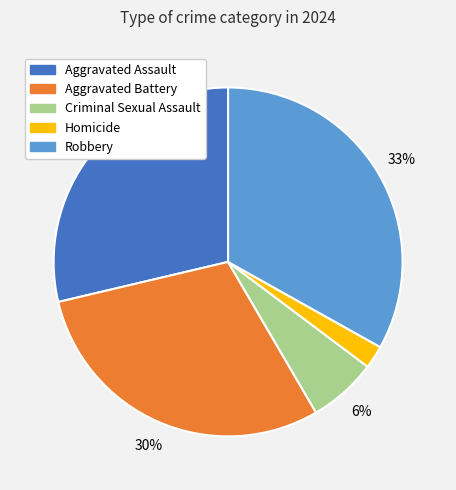

To the nearest percent, what is the difference between the largest and smallest slice percentages?

31%